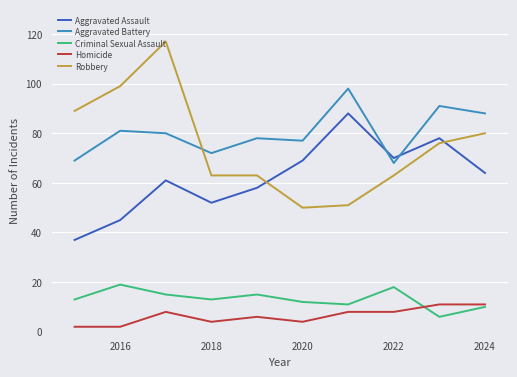

True or false: Aggravated Battery and Homicide cross at least once.

False